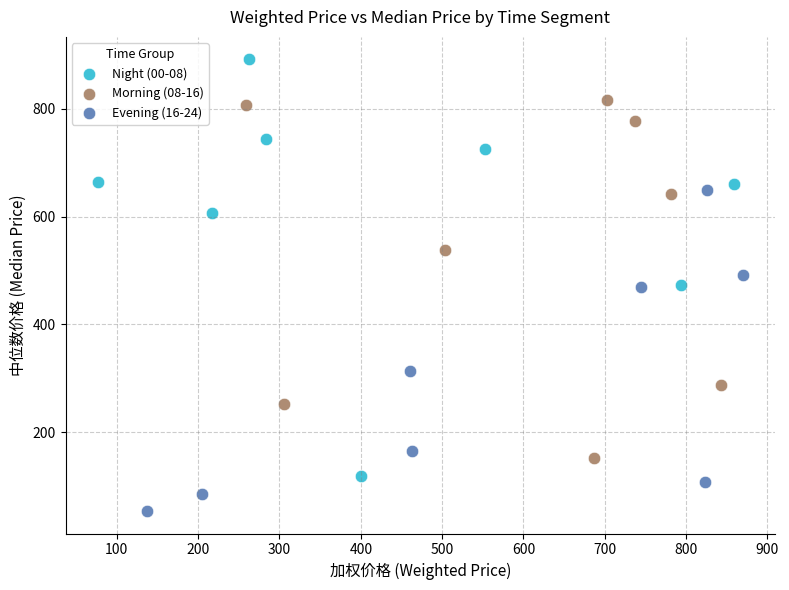

Which series contains the lowest Y value?

Evening (16-24)